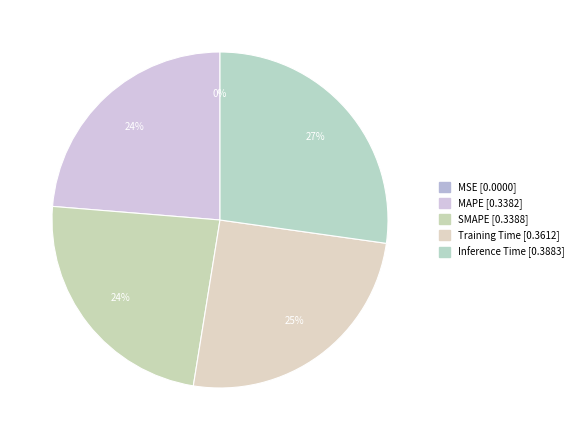

Rank the categories by value from lowest to highest.

MSE, MAPE, SMAPE, Training Time, Inference Time